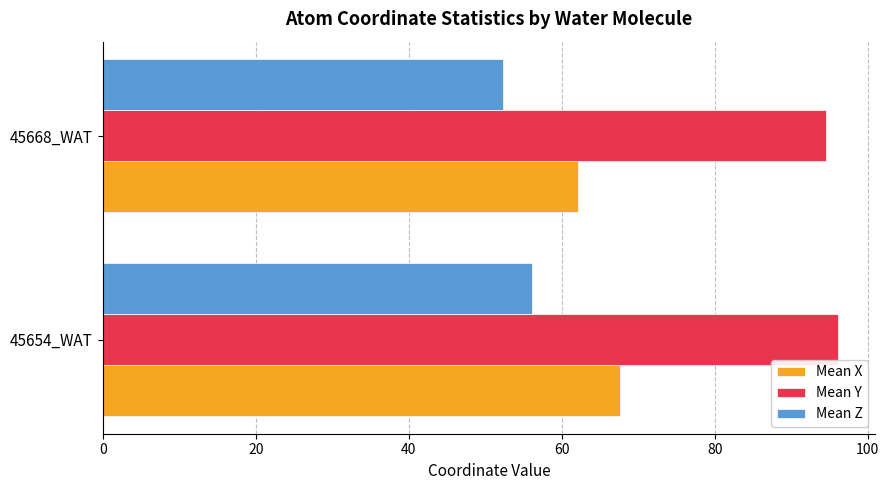

What is the maximum value for Mean X?

67.6